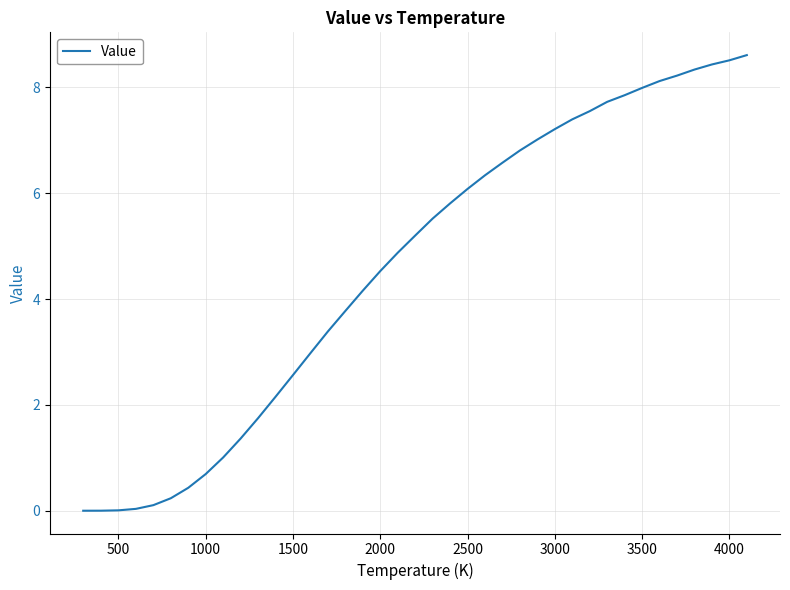

How many lines are shown in the chart?

1